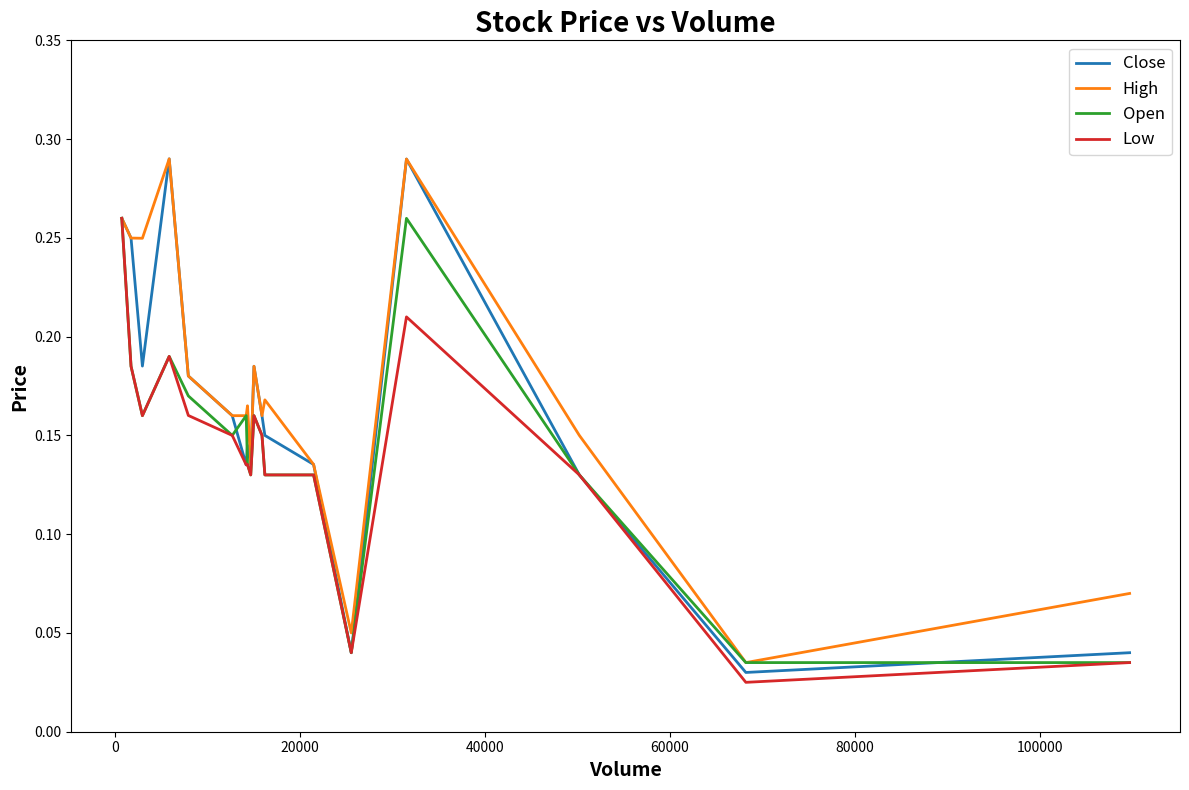

Which series has the largest range (max minus min)?

Close